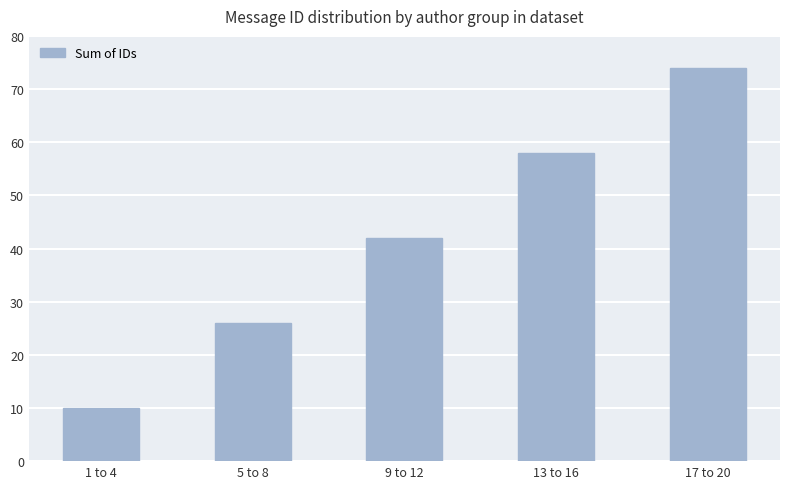

List the labels in order of value, largest first.

17 to 20, 13 to 16, 9 to 12, 5 to 8, 1 to 4